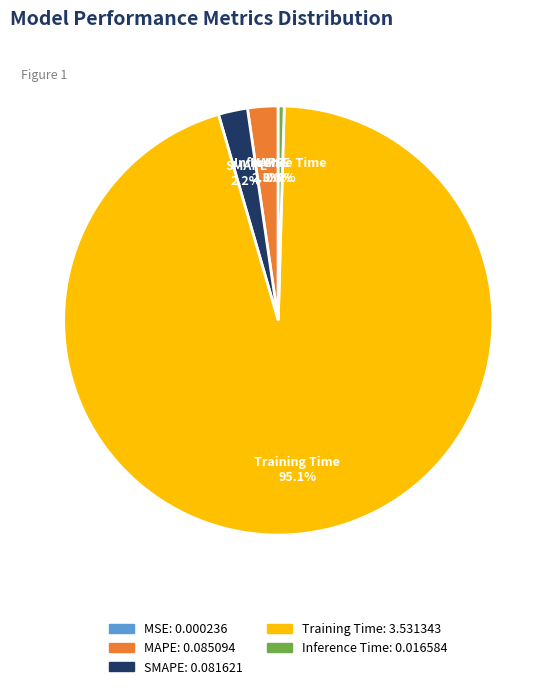

How much of the chart is everything except MAPE?

97.7%